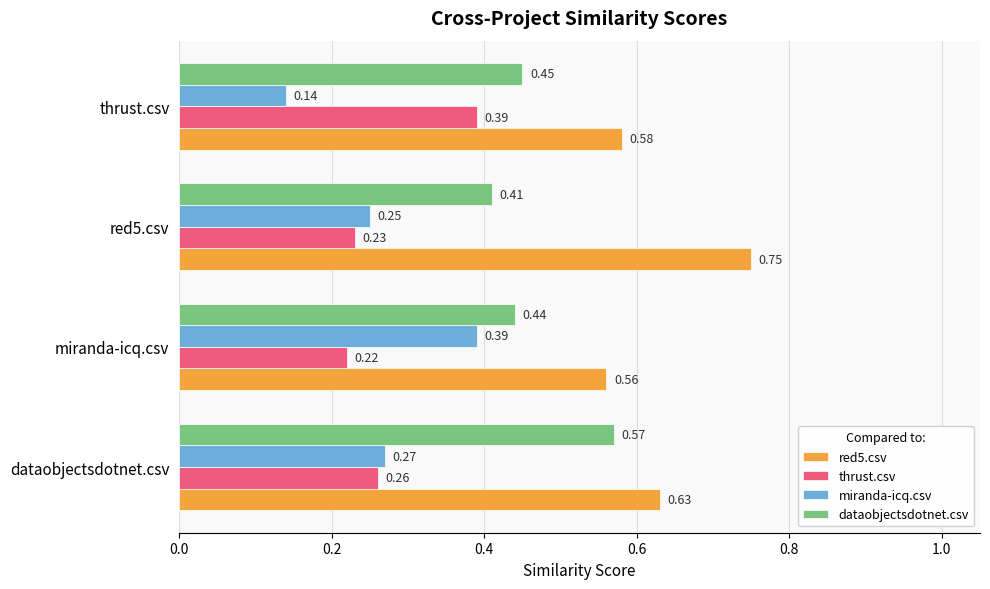

Where is miranda-icq.csv nearest to the value 0?

thrust.csv